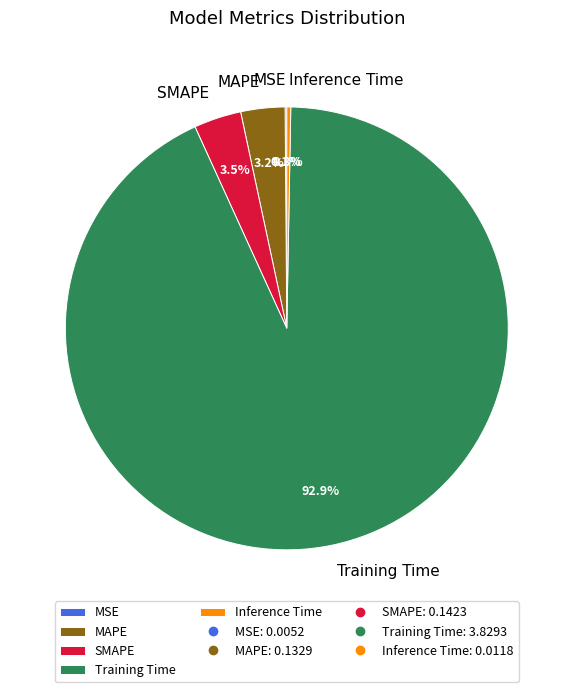

What is the largest slice in the pie chart?

Training Time